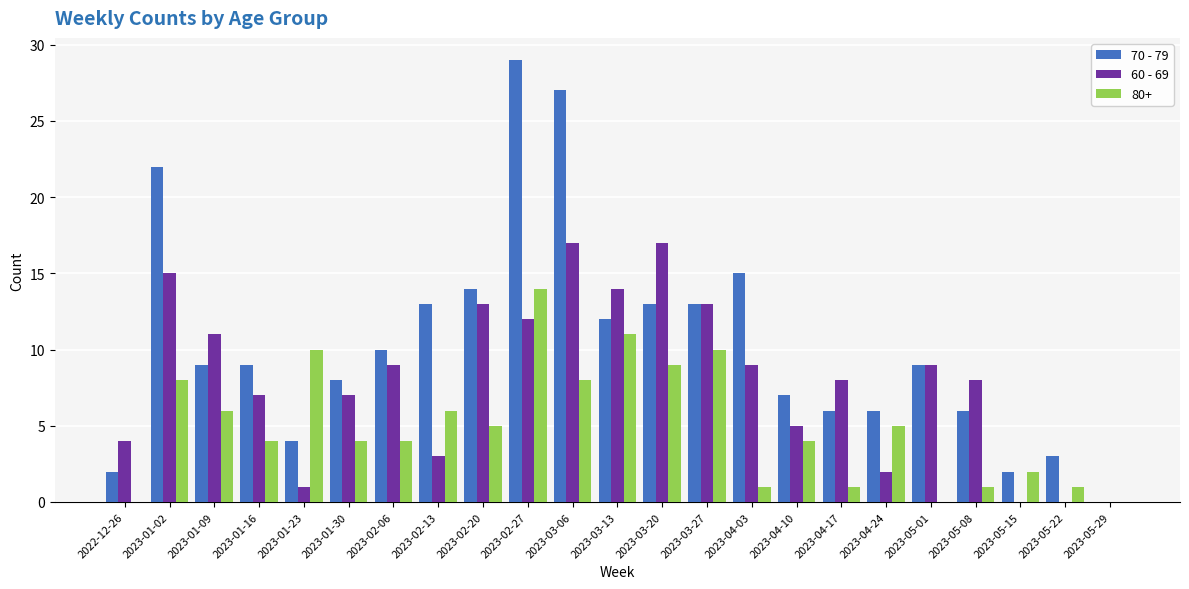

The value of 60 - 69 at 2023-05-29 is -7. True or false?

False